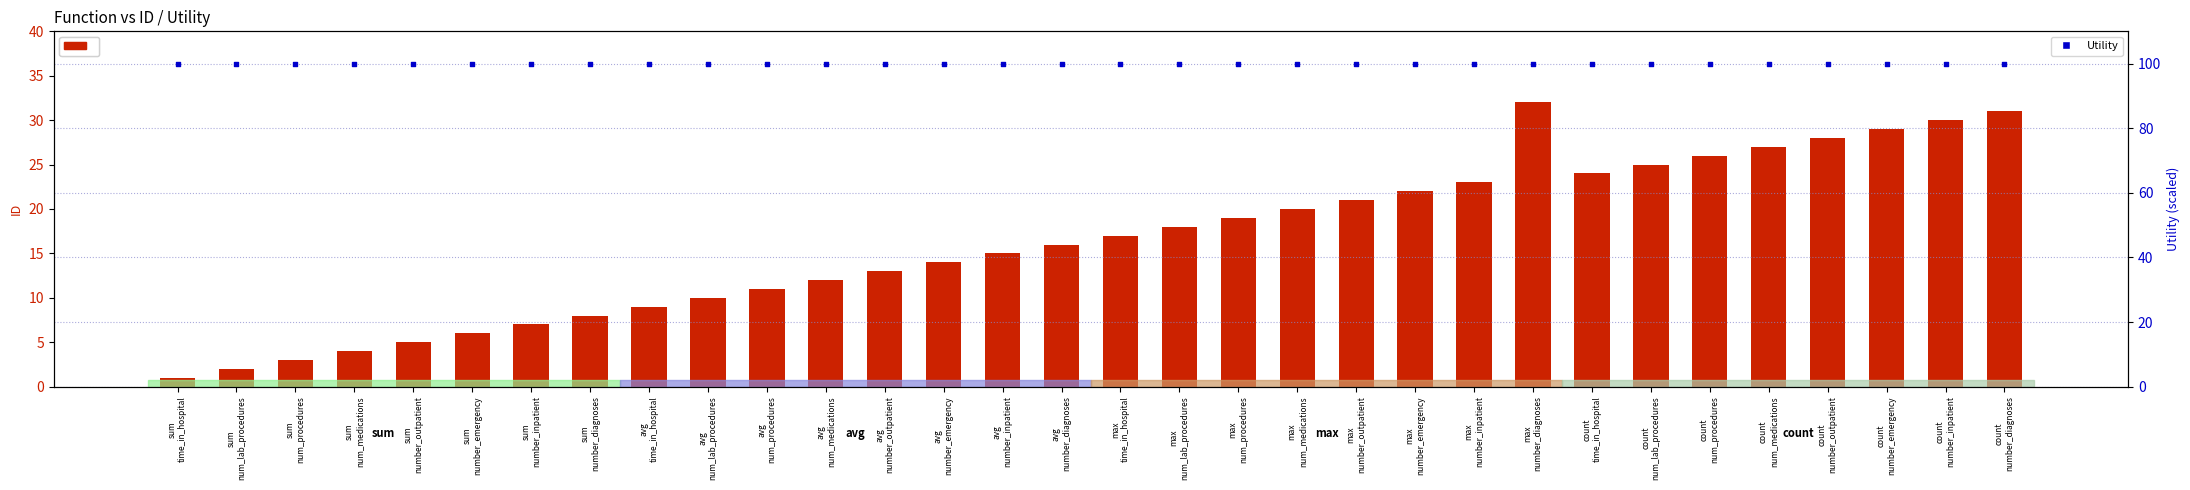

Which series has the largest total across all categories?

Utility